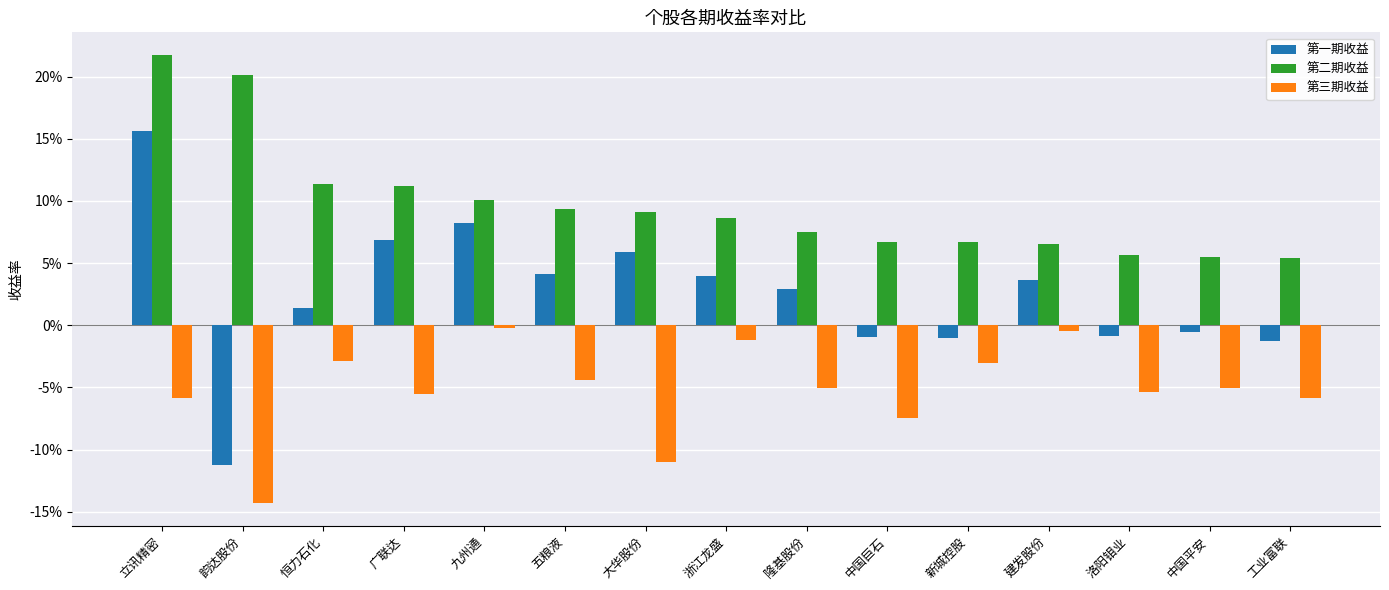

What is the sum of all 第三期收益 values?

-0.8